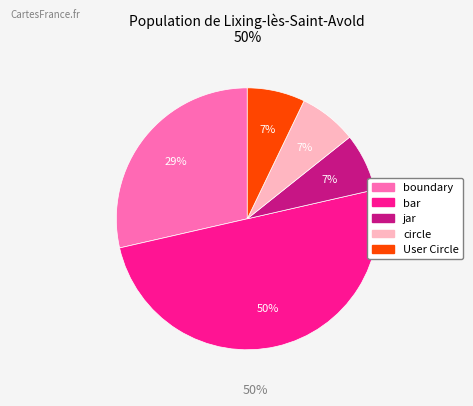

What is the ratio of the value at User Circle to the value at jar?

1.0